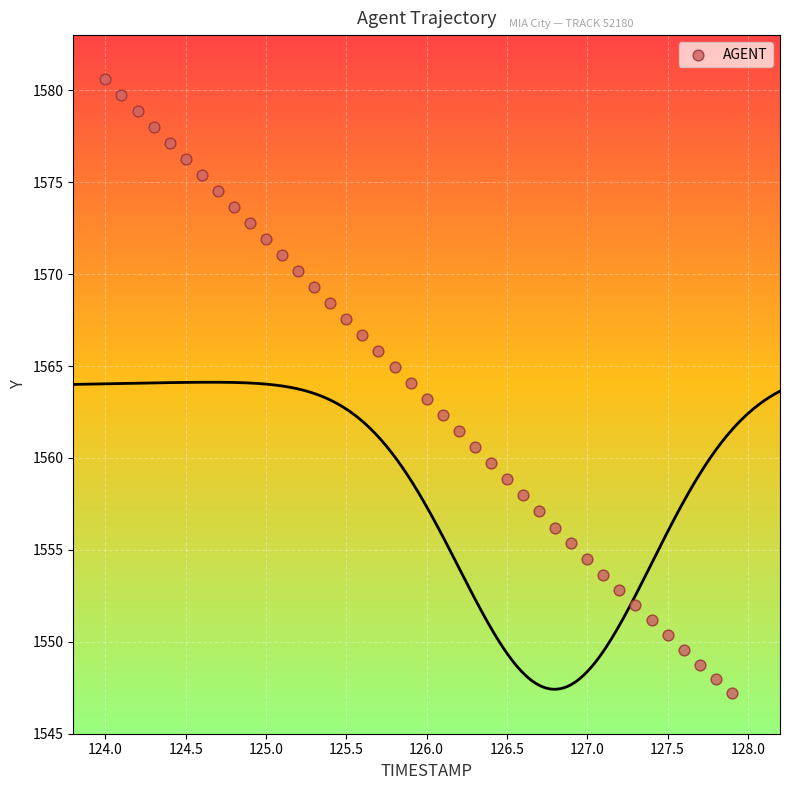

What is the range of Y values (max minus min)?

33.4